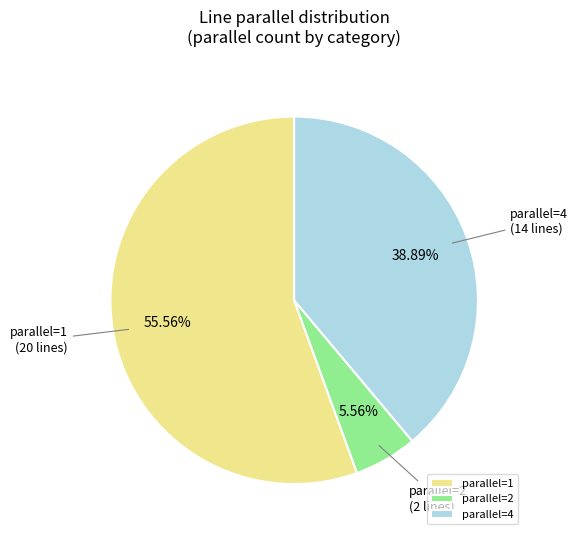

Which has a higher value, parallel=2 or parallel=1?

parallel=1